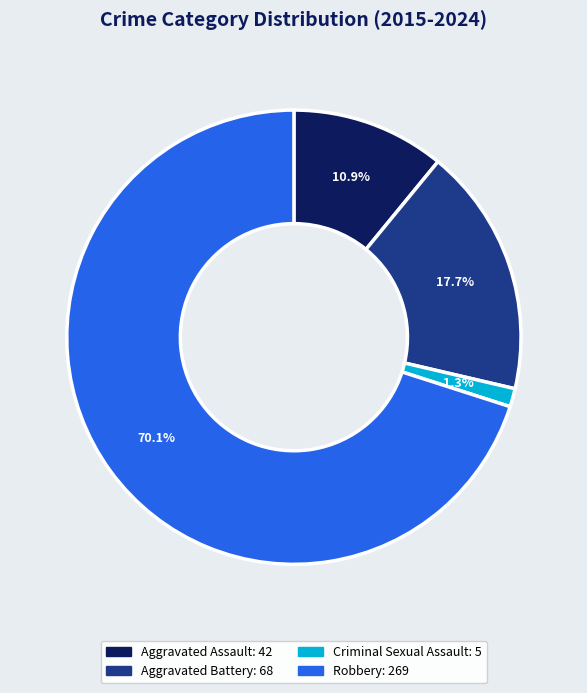

How many slices are in this pie chart?

4